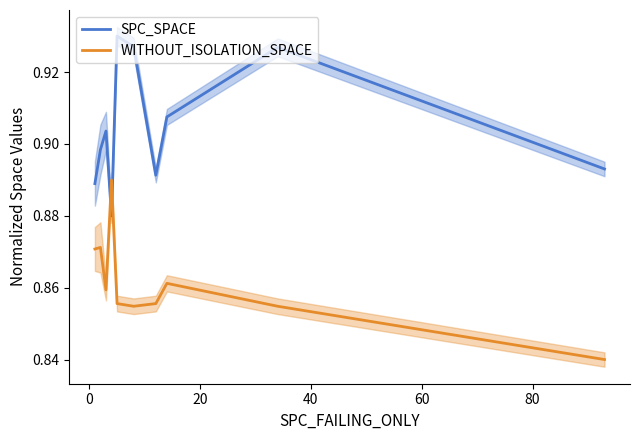

What is the difference between the maximum and minimum values in the WITHOUT_ISOLATION_SPACE series?

0.1